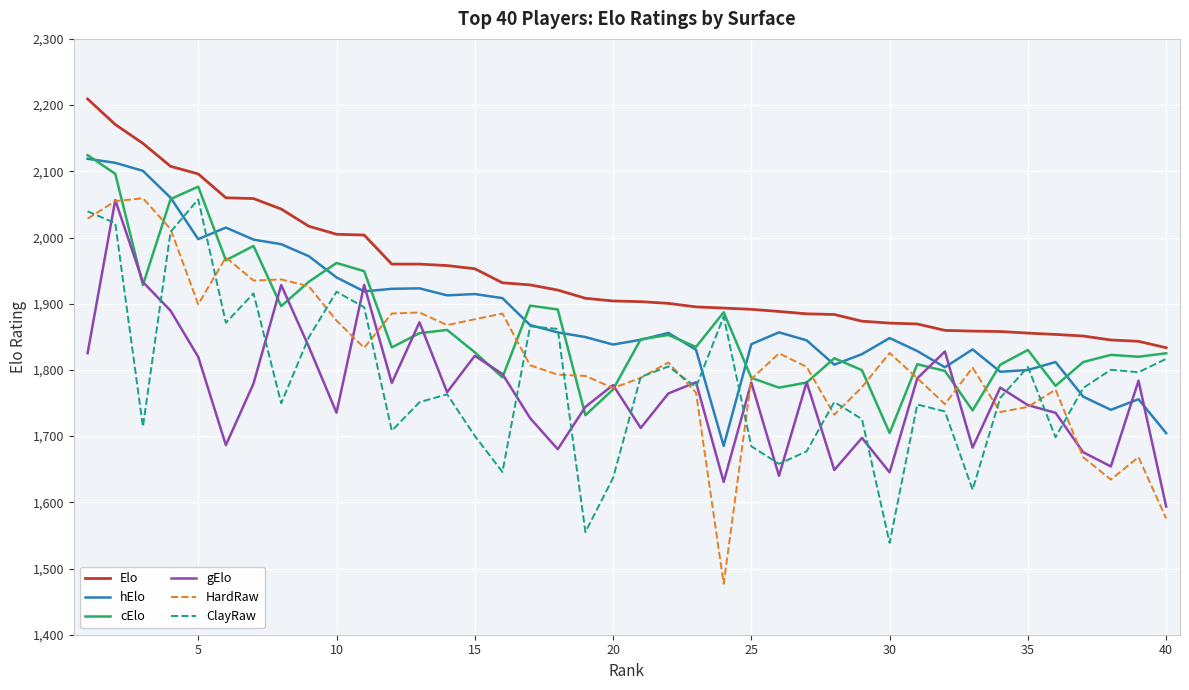

Which series has the widest spread of values?

HardRaw